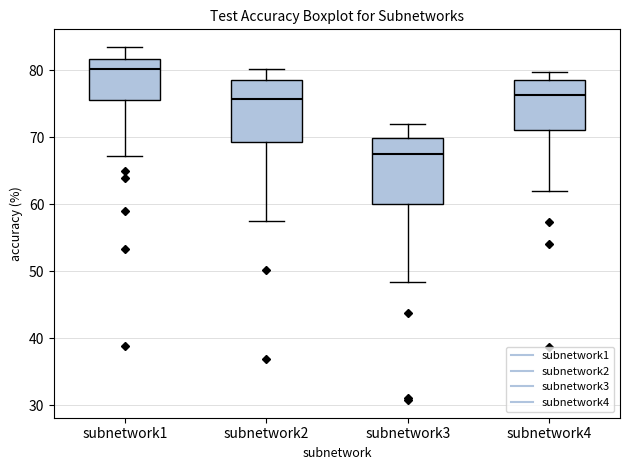

Where does the lower whisker of the box for subnetwork3 end on the y-axis? The values are not printed on the chart, so give them approximately, as read against the axis.

48